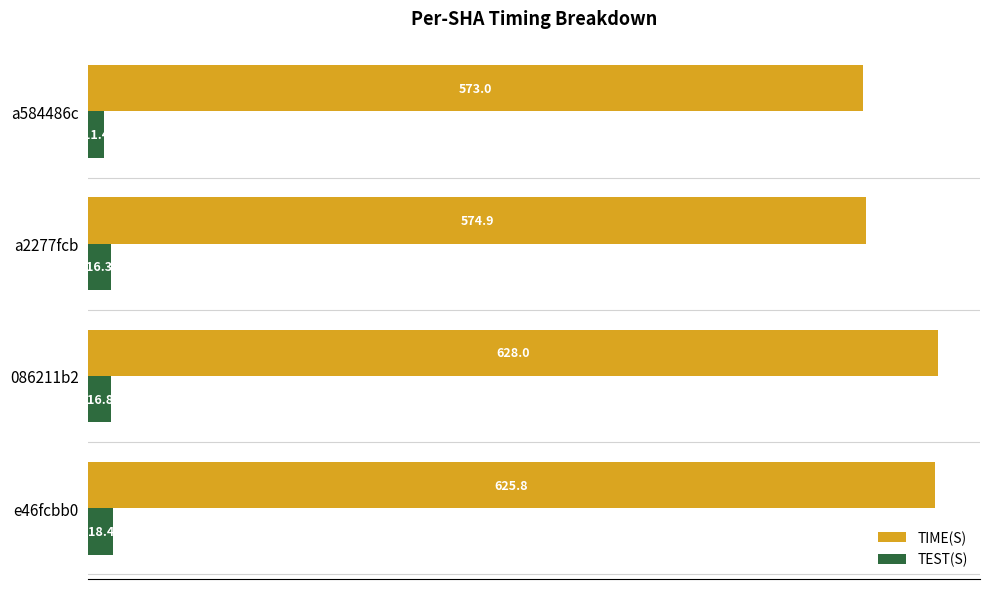

At which label does TEST(S) reach its minimum?

a584486c